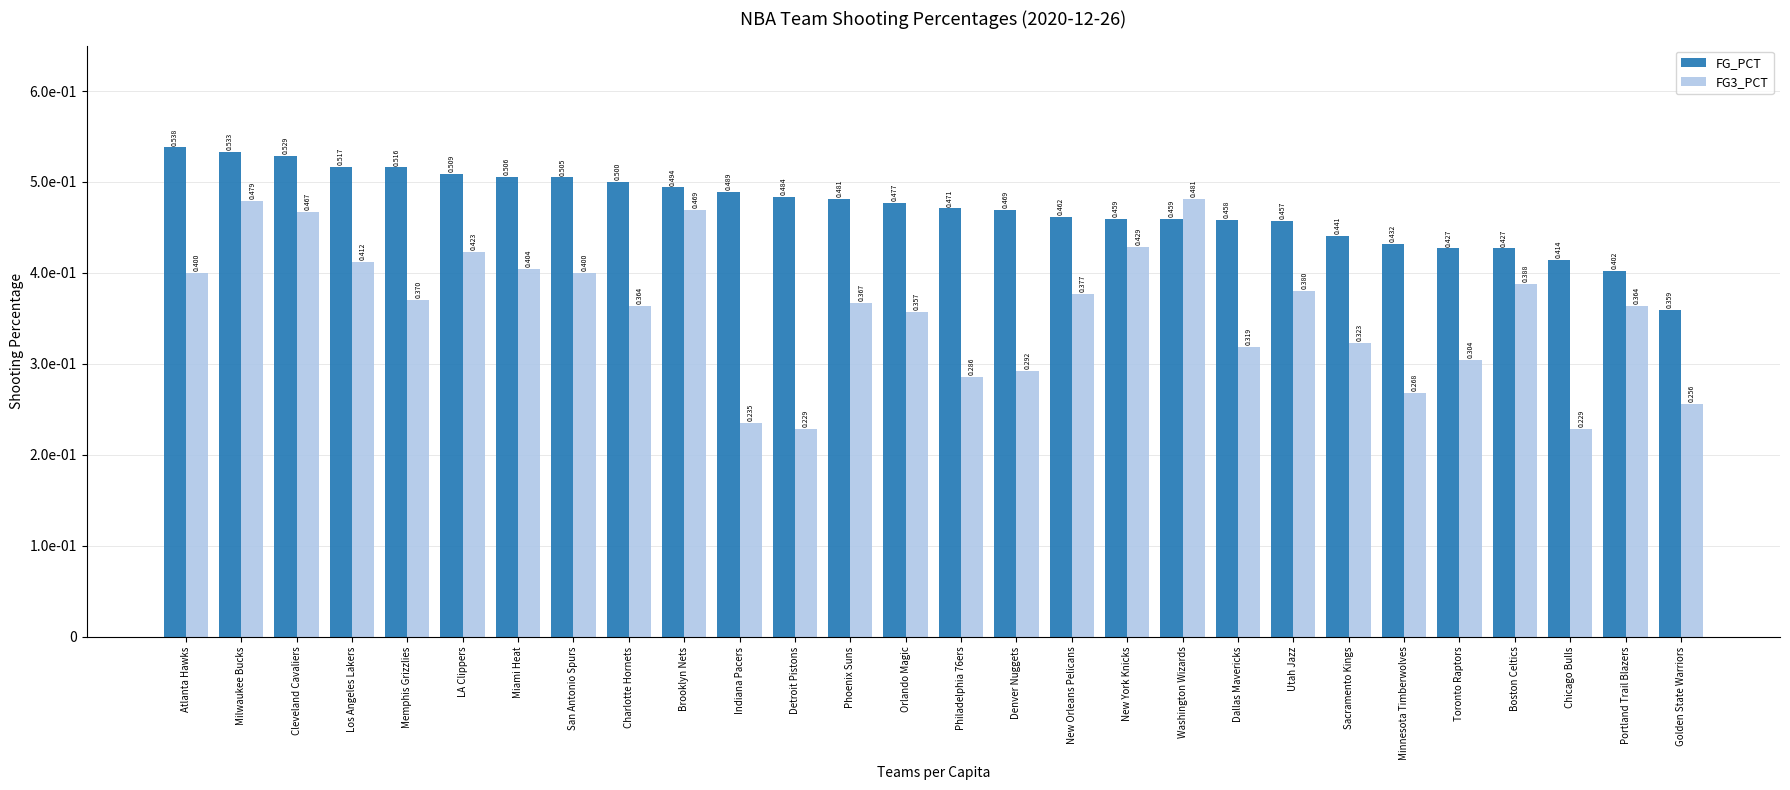

Does the chart contain stacked bars?

No